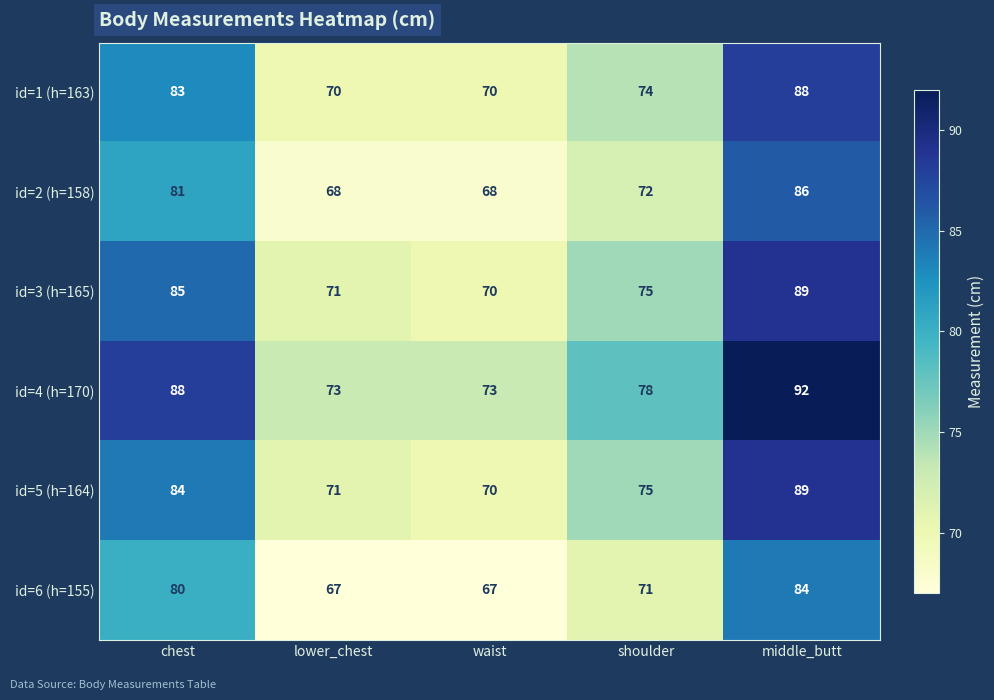

Which series changed the most between lower_chest and shoulder?

id=4 (h=170)